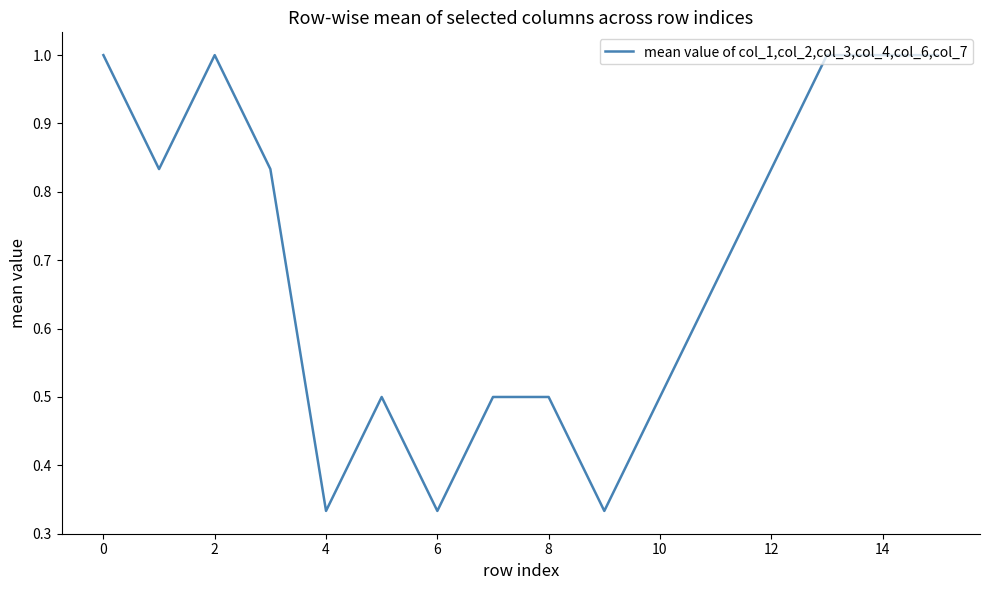

What is the greatest value displayed?

1.0